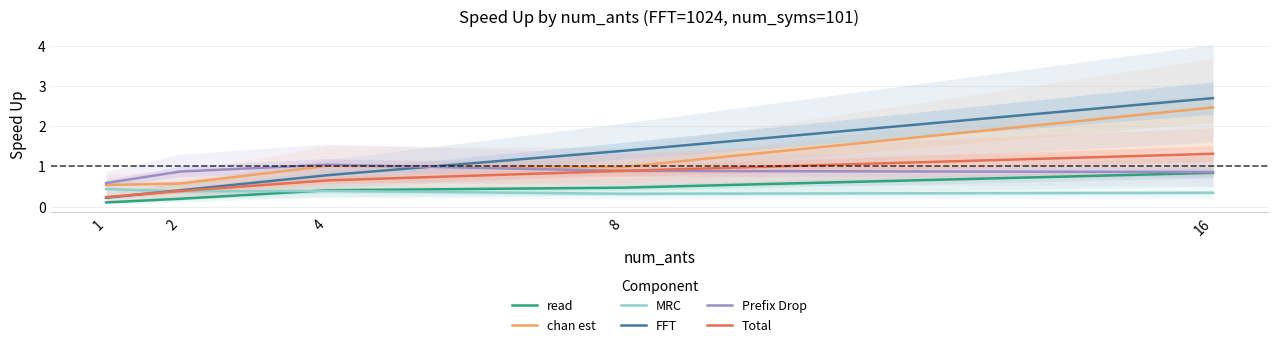

What is the difference between the second highest and second lowest values in the chan est series?

0.4